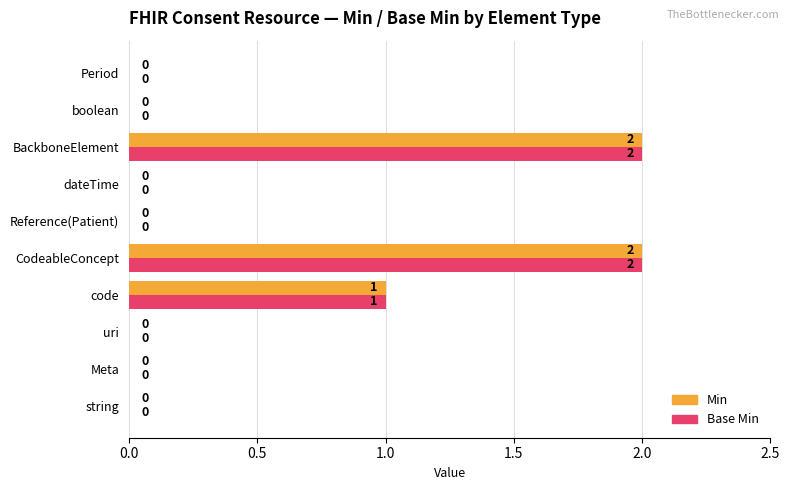

Is the value of Min at string greater than the value of Base Min at code?

No